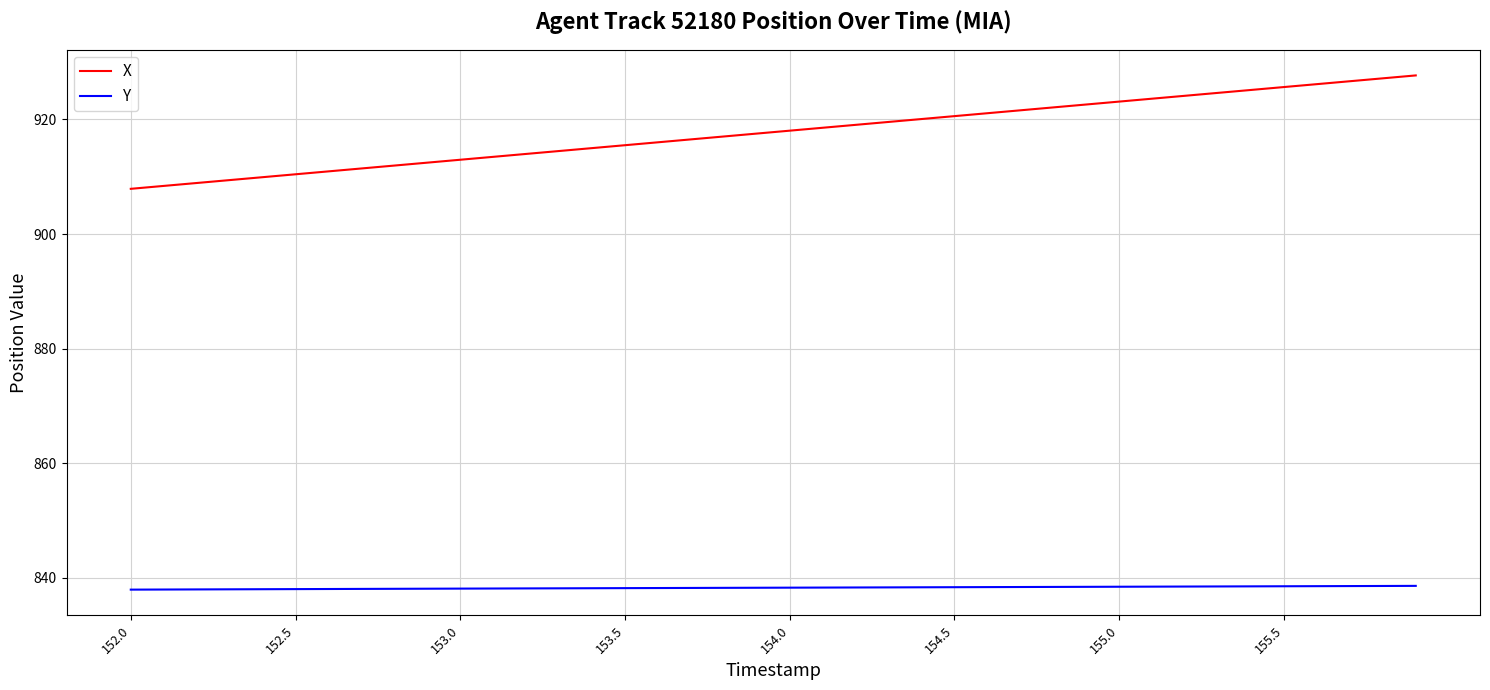

Rank the series by their average value, from highest to lowest.

X, Y